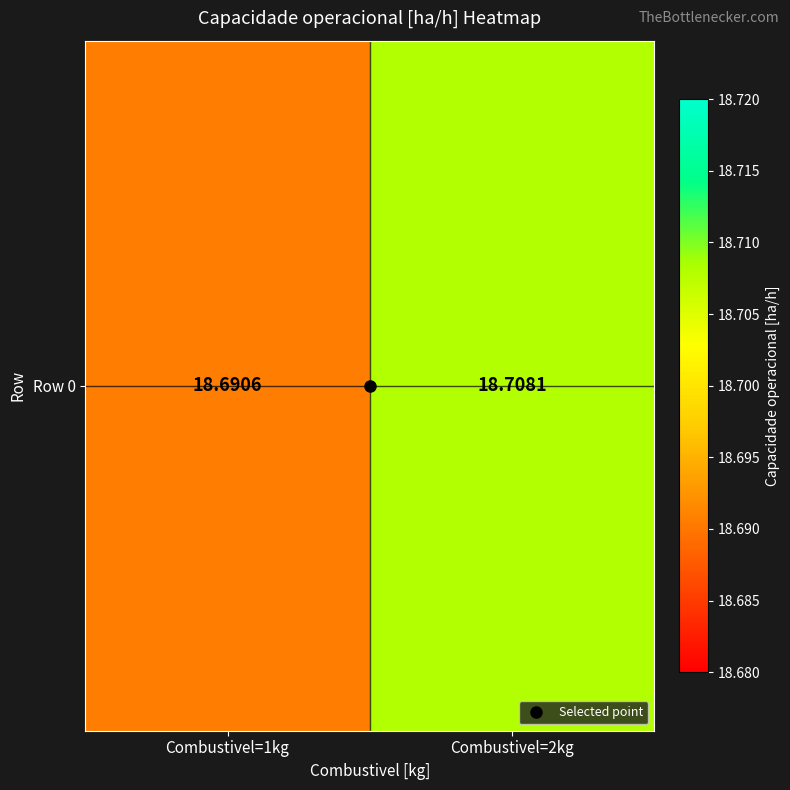

What is the average value?

18.7